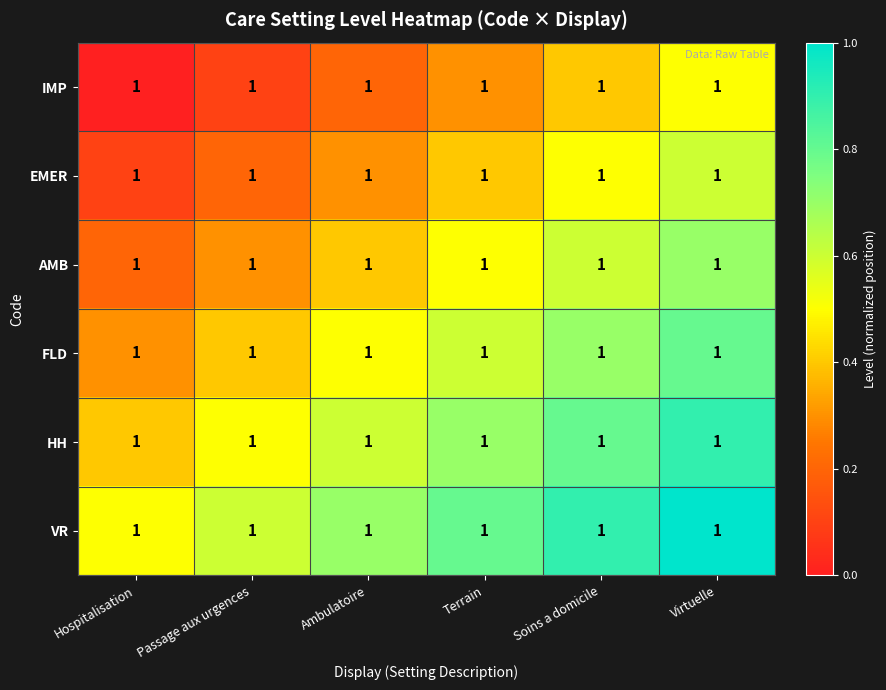

At which category is the sum across all series the highest?

Virtuelle